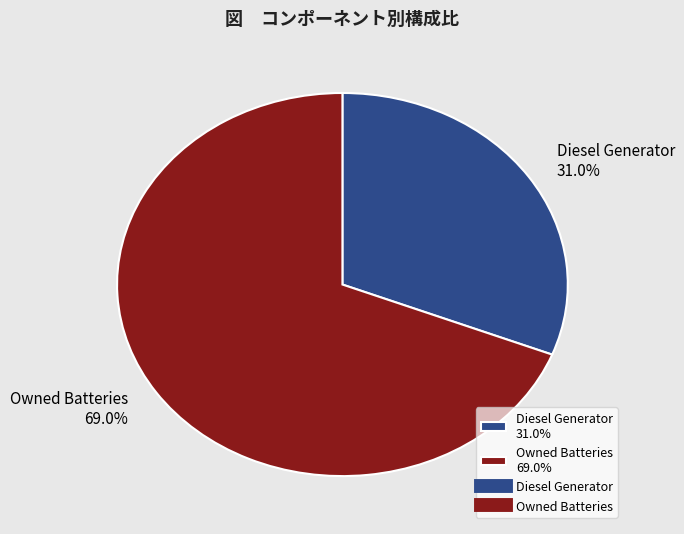

Rank the categories by value from lowest to highest.

Diesel Generator 31.0%, Owned Batteries 69.0%